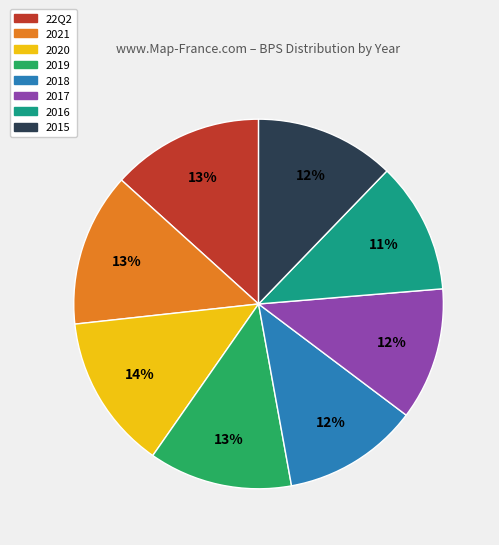

The 2015 slice represents 22% of the pie. True or false?

False